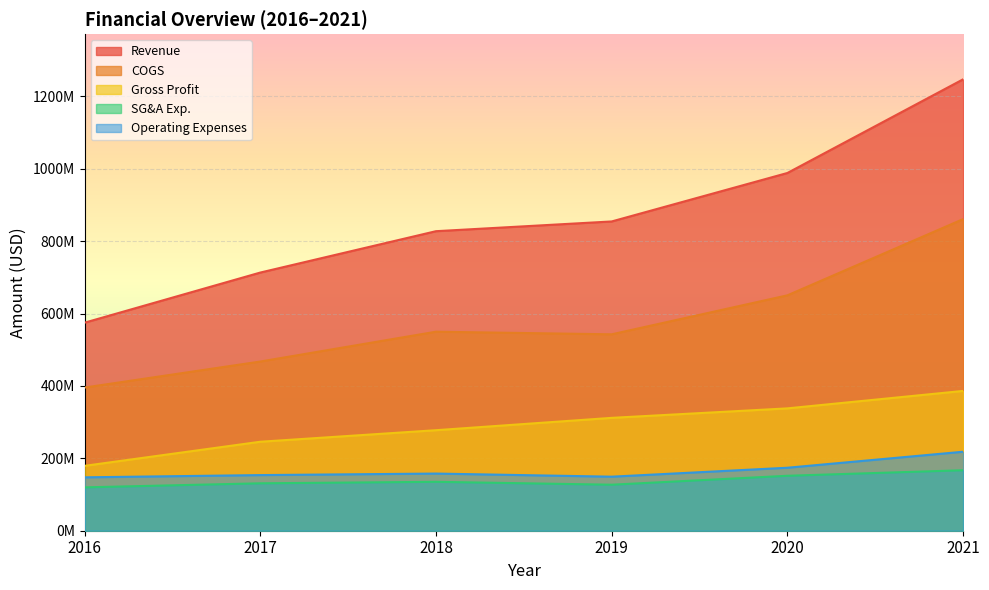

What is the total value across all series at 2016?

1416700000